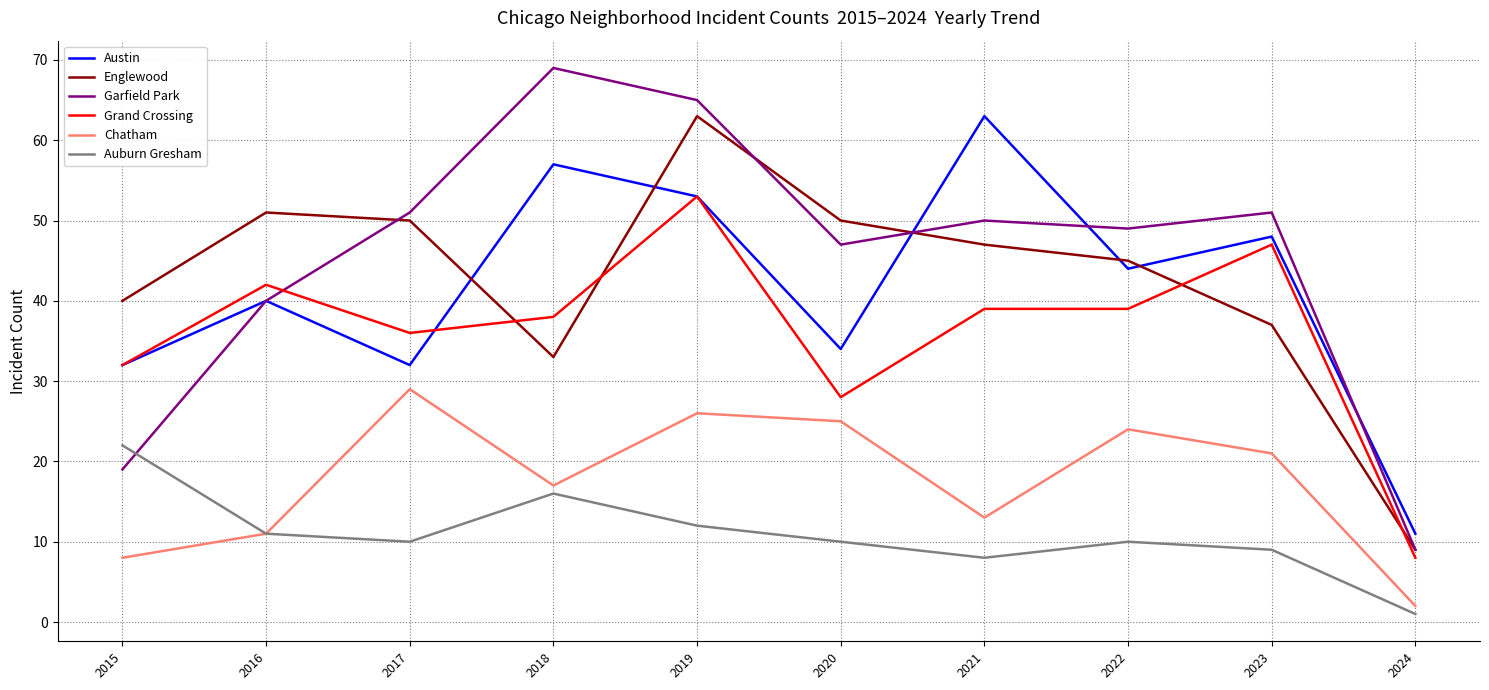

Reading right to left, extract all data points from this chart.

Austin: 11	48	44	63	34	53	57	32	40	32
Englewood: 9	37	45	47	50	63	33	50	51	40
Garfield Park: 9	51	49	50	47	65	69	51	40	19
Grand Crossing: 8	47	39	39	28	53	38	36	42	32
Chatham: 2	21	24	13	25	26	17	29	11	8
Auburn Gresham: 1	9	10	8	10	12	16	10	11	22